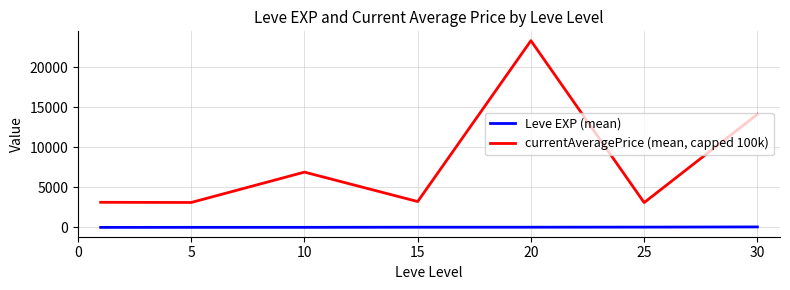

Count the number of data series in this chart.

2